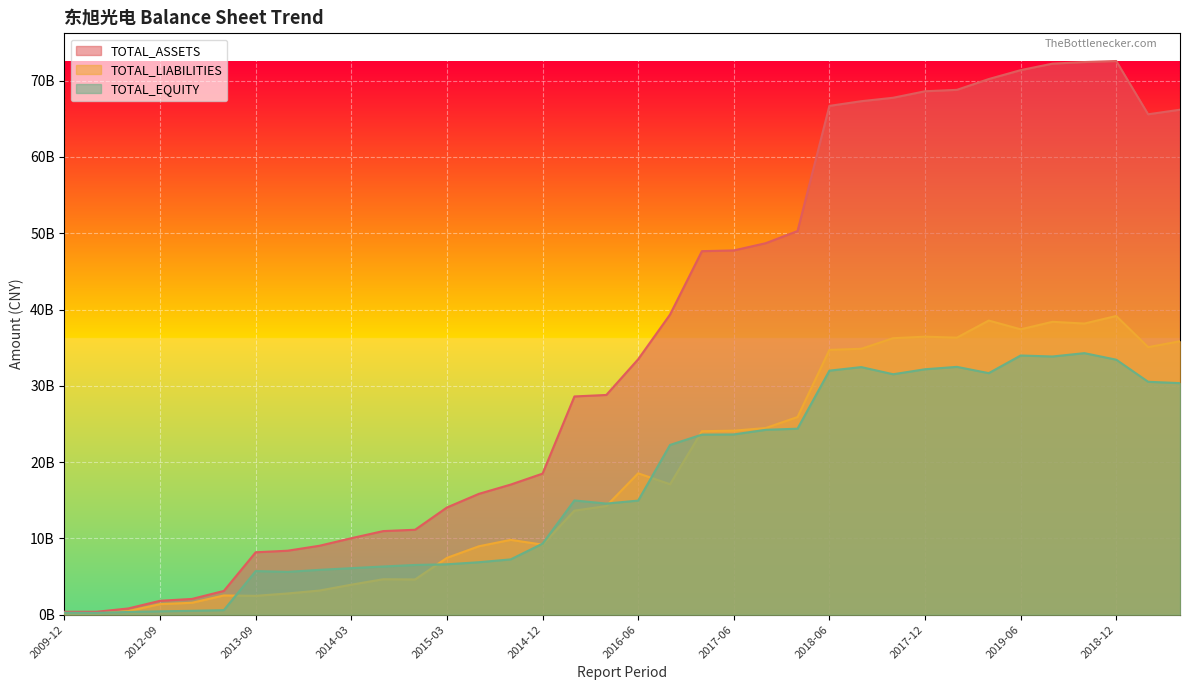

List the labels in order of TOTAL_ASSETS value, smallest first.

2009-12, 2010-12, 2012-06, 2012-09, 2012-12, 2013-03, 2013-09, 2013-06, 2013-12, 2014-03, 2014-06, 2014-09, 2015-03, 2015-06, 2015-09, 2014-12, 2016-03, 2015-12, 2016-06, 2016-09, 2017-03, 2017-06, 2017-09, 2016-12, 2020-09, 2020-06, 2018-06, 2018-09, 2019-12, 2017-12, 2018-03, 2020-03, 2019-06, 2019-03, 2019-09, 2018-12